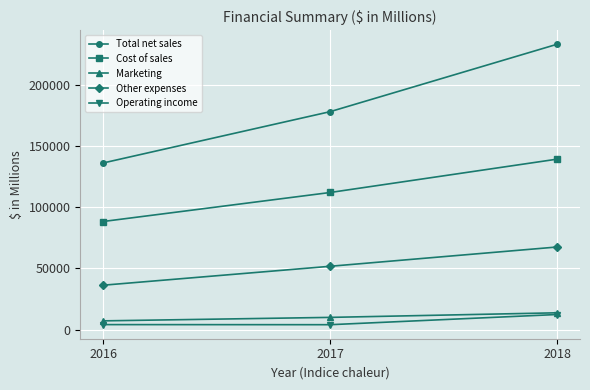

What is the average value of the Total net sales series?

182247